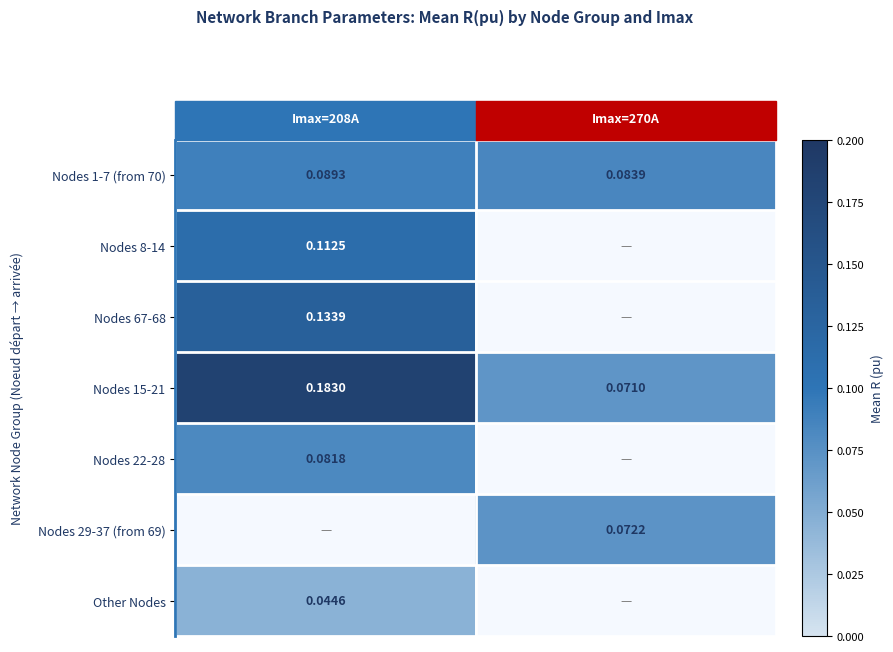

How many series are shown in this chart?

7